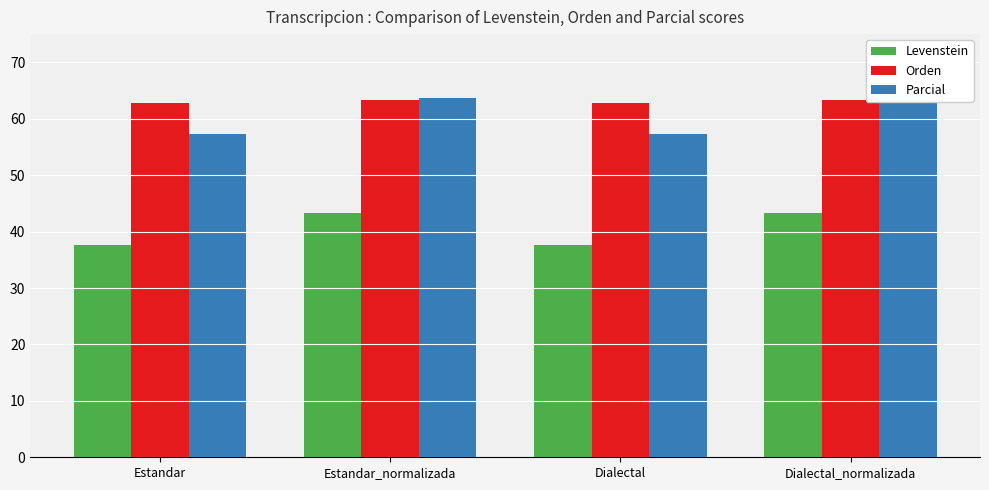

What is the value of the Levenstein bar at the 4th from the left?

43.4